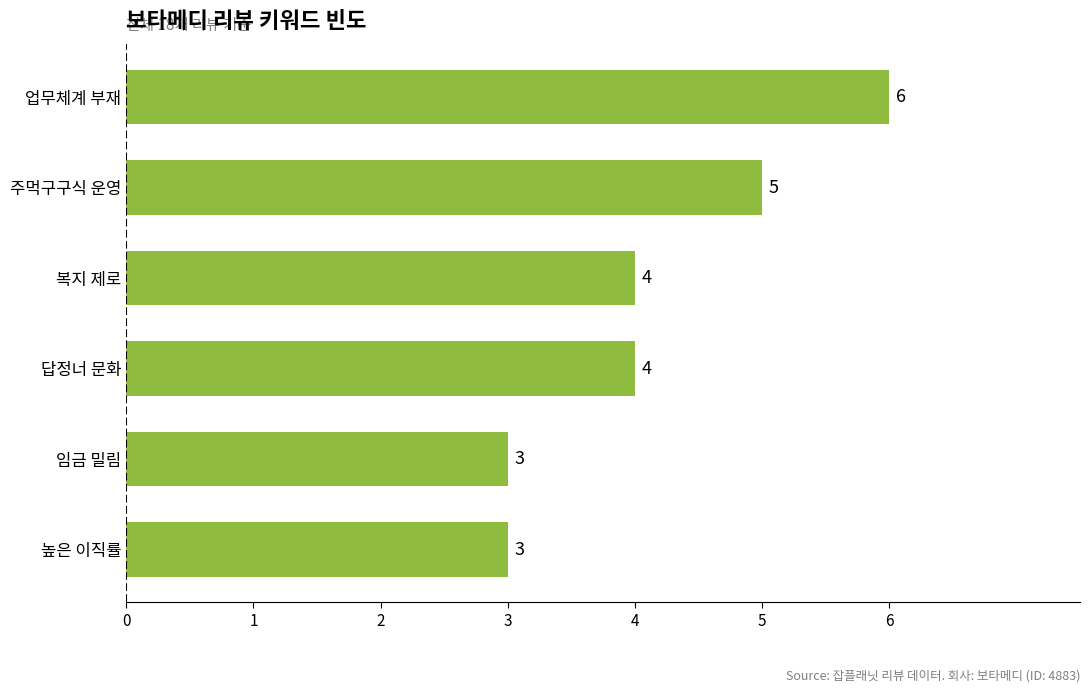

Which has a higher value, 업무체계 부재 or 높은 이직률?

업무체계 부재